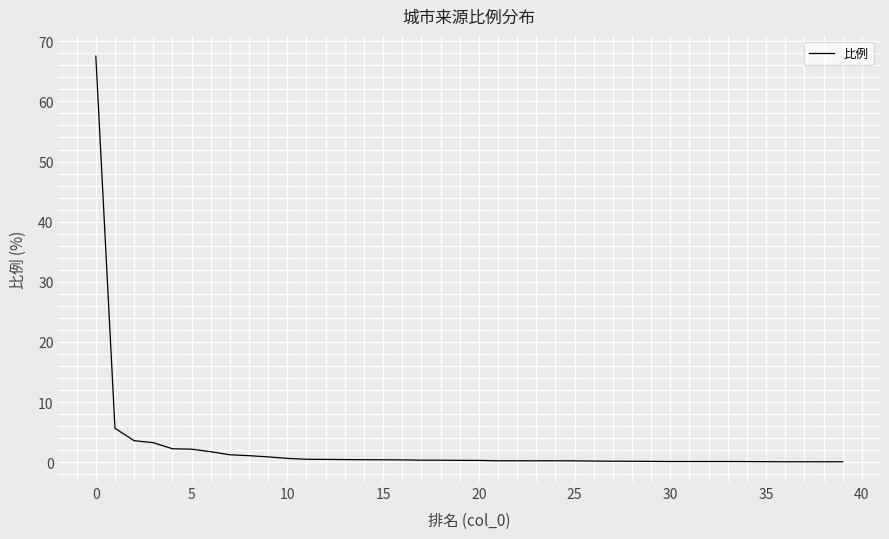

What is the difference between the maximum and minimum values?

67.4